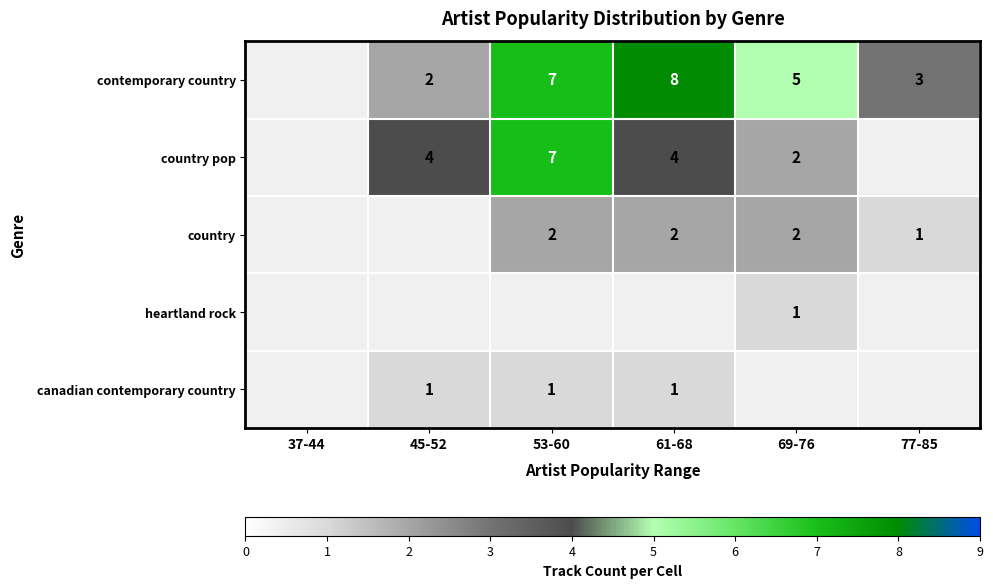

True or false: canadian contemporary country has a value of 1 at 45-52.

True